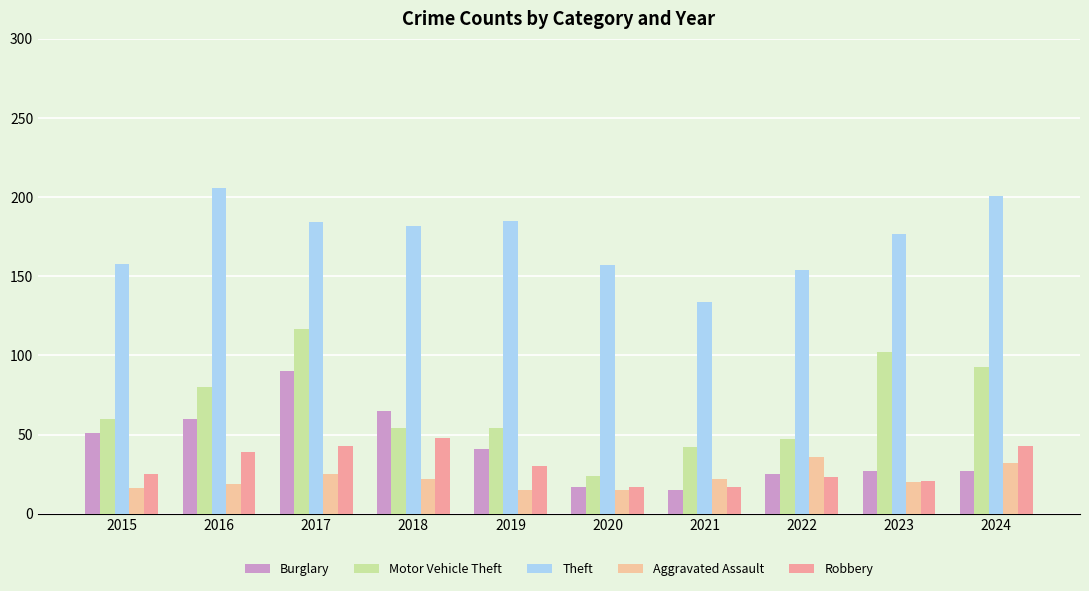

What is the difference between the maximum and minimum values in the Aggravated Assault series?

21